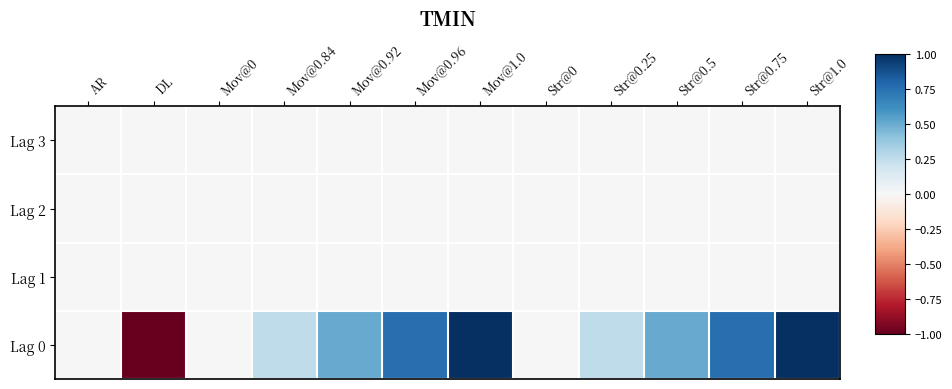

At how many categories does at least one series exceed 0?

8